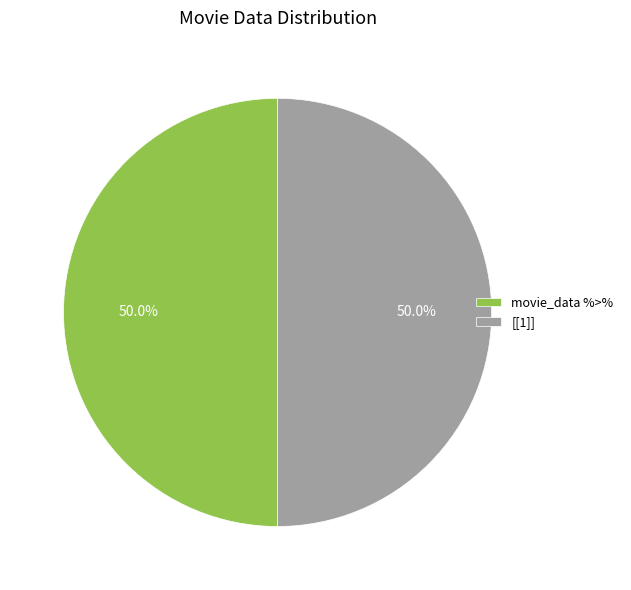

Is the sum of movie_data %>% and [[1]] greater than half?

Yes